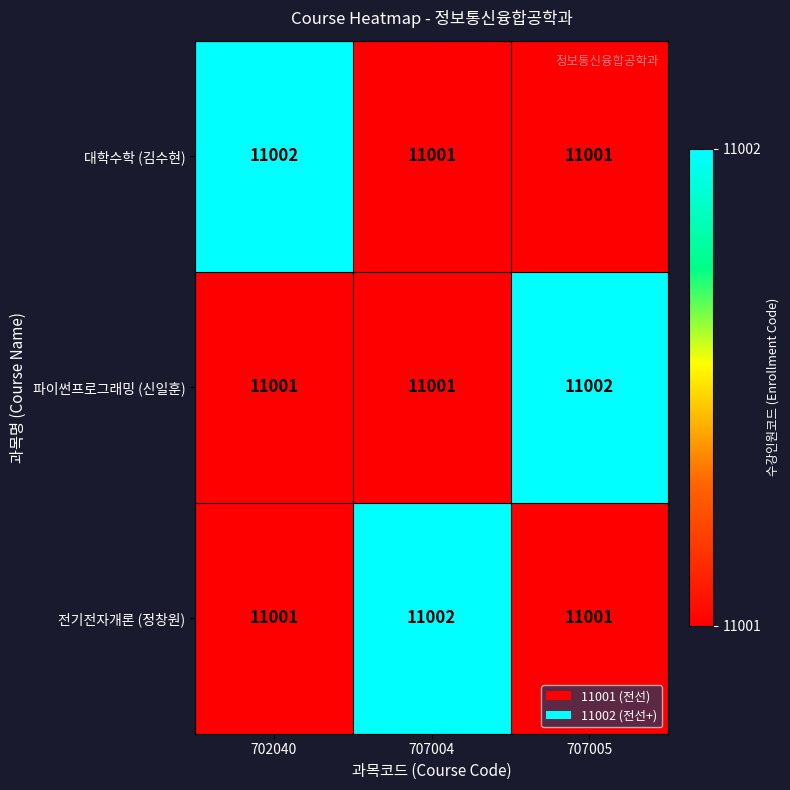

The value of 파이썬프로그래밍 (신일훈) at 707005 is 19321. True or false?

False